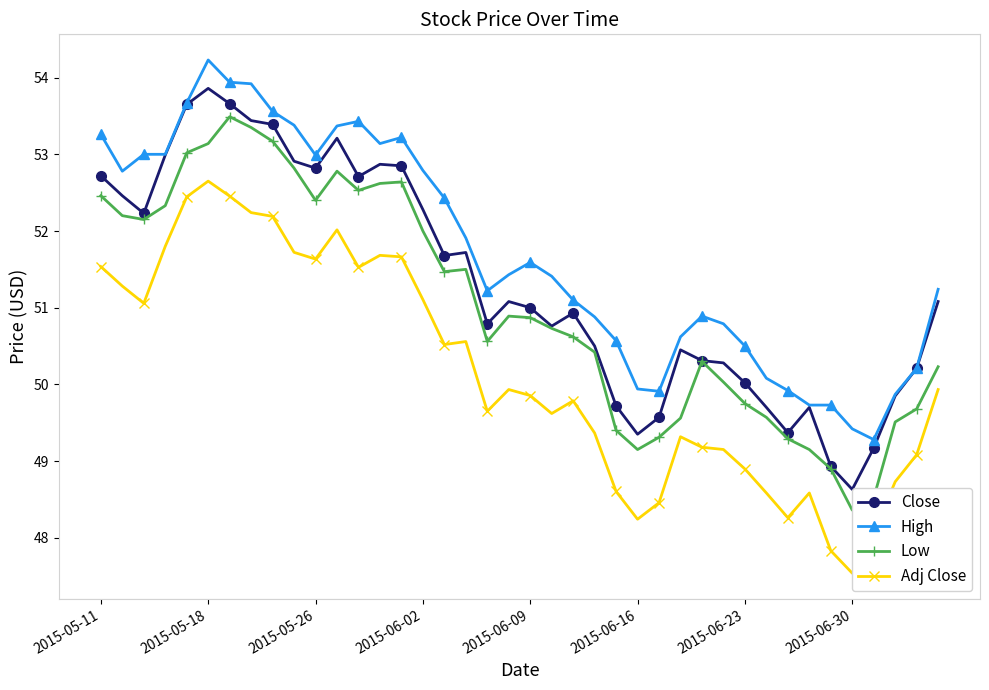

How many values in the Low series exceed 50?

27